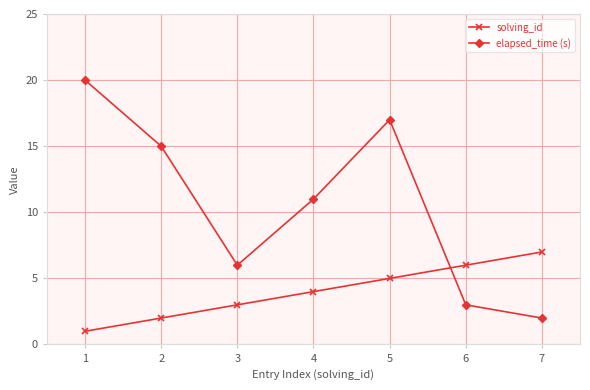

True or false: solving_id has a value of 3 at 3.

True